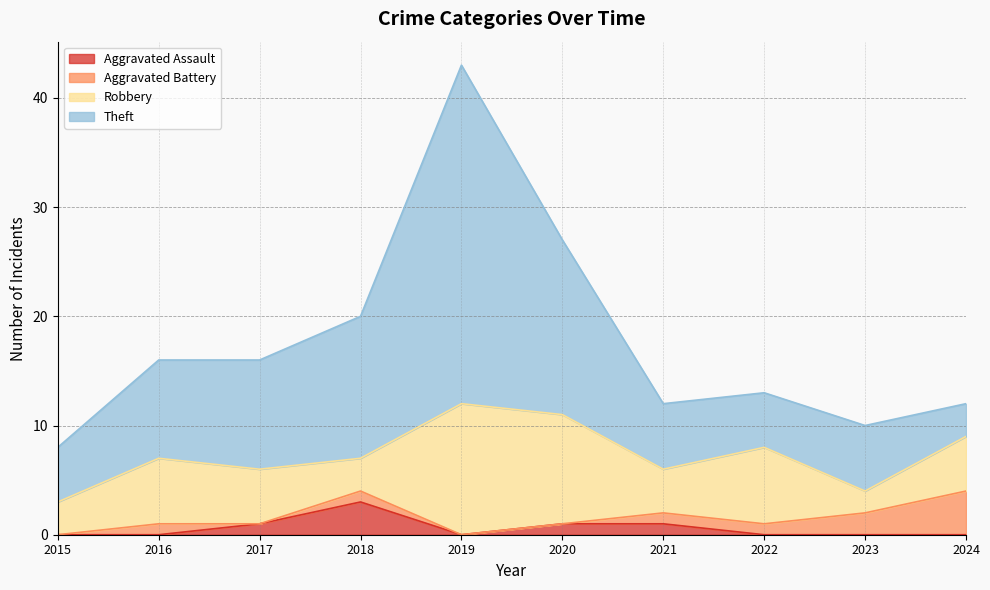

At which category is the sum across all series the highest?

2019